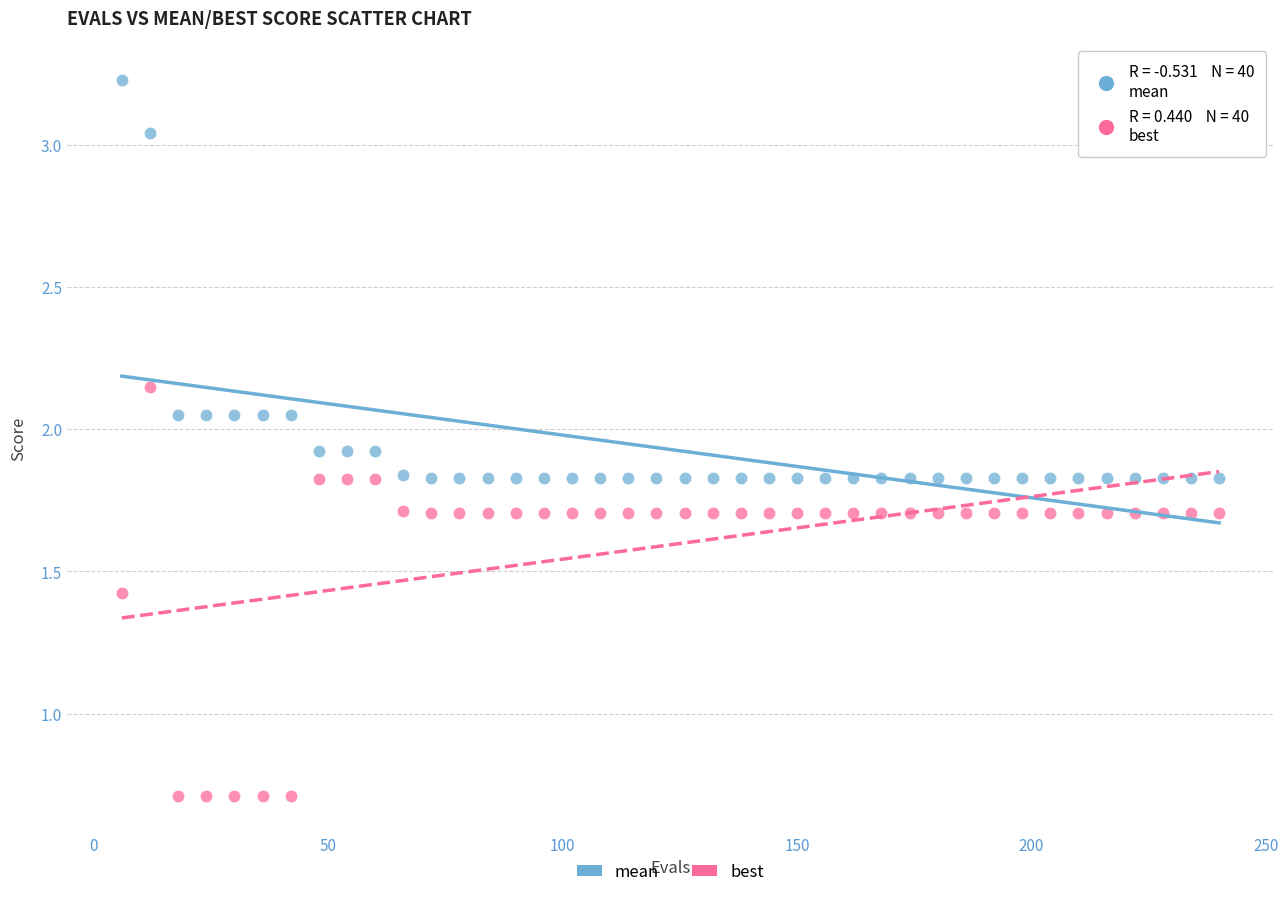

Which series reaches the maximum Y coordinate?

mean